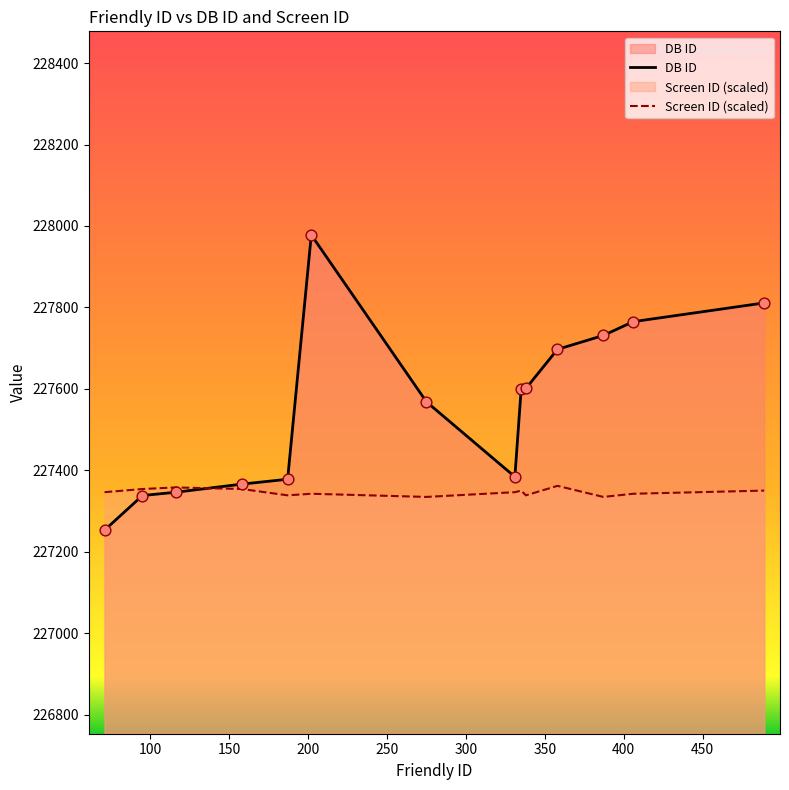

What are all the series names shown in the legend?

DB ID, Screen ID (scaled)